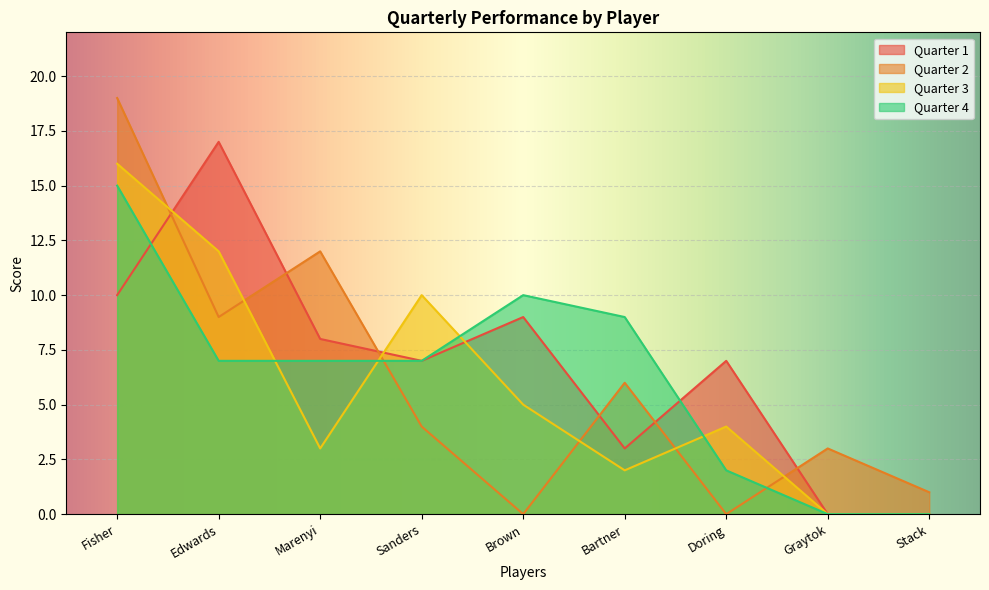

What position from the right is Doring?

3